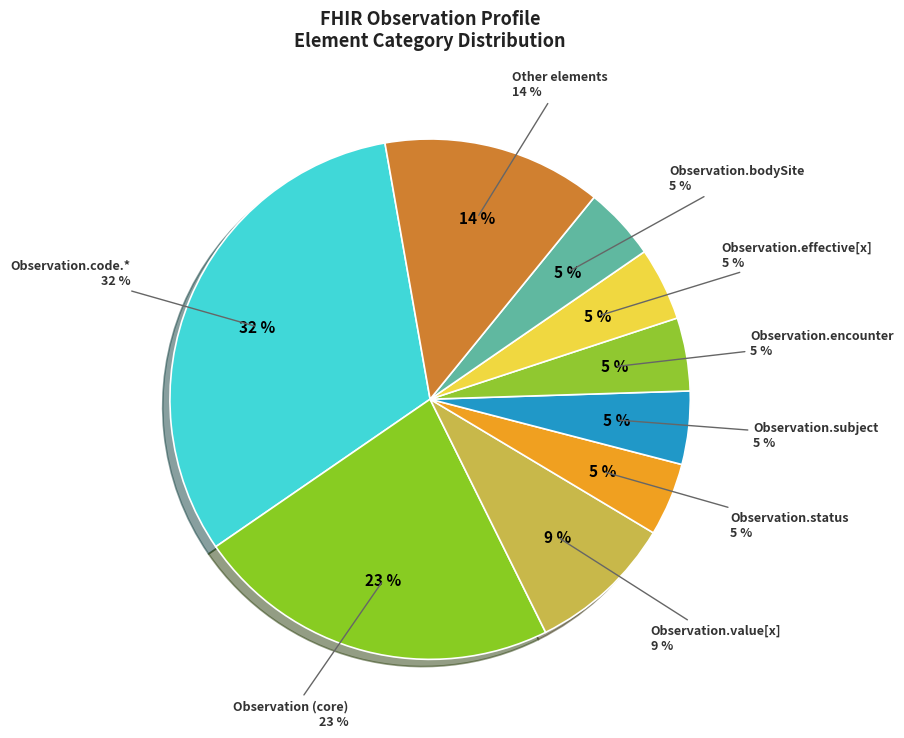

Is the sum of Observation.subject and Observation.partOf greater than half?

No